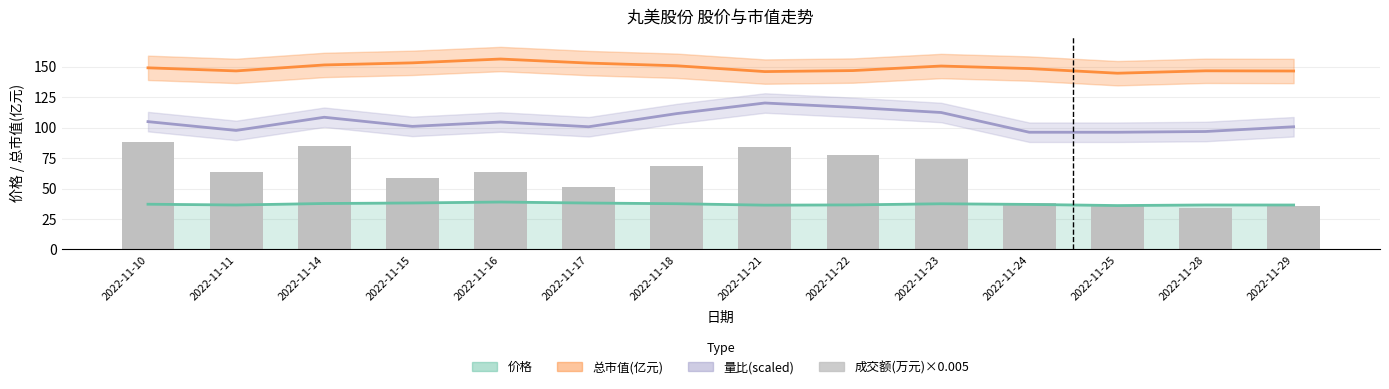

Is it true that the value at 2022-11-28 is 34.3?

True